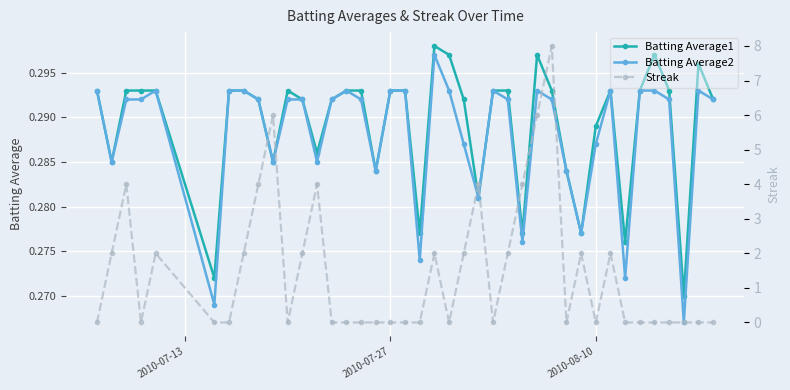

The Batting Average2 series shows 0.2 at 2010-07-27. True or false?

False